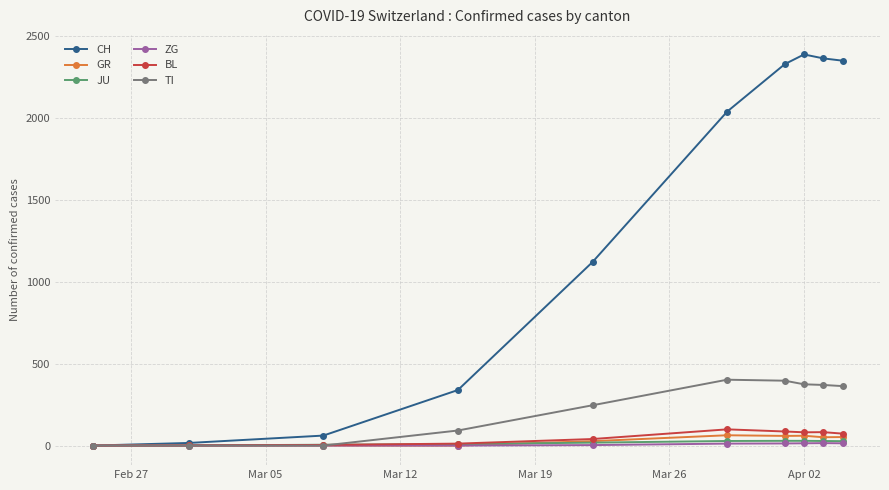

What is the average value of the ZG series?

7